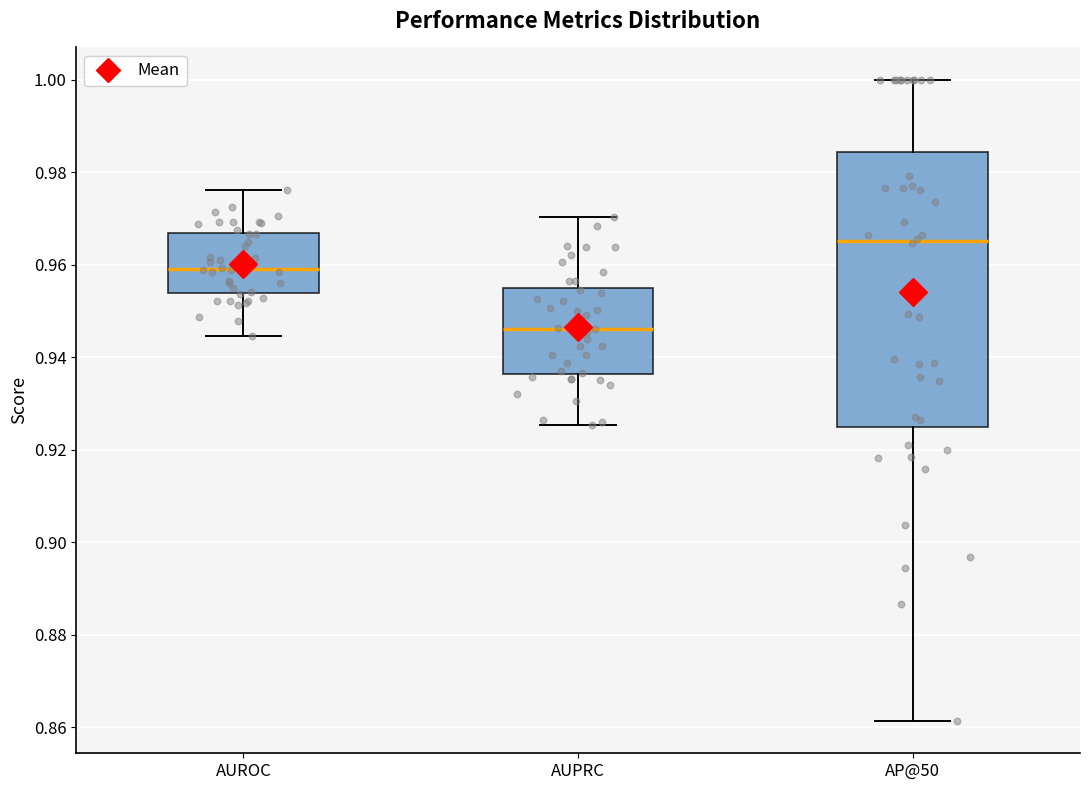

Reading left to right, read every box against the y-axis: the position of its median line, the range the box covers, and the ends of its whiskers. The values are not printed on the chart, so give them approximately, as read against the axis.

AUROC: median 0.960, box 0.954 to 0.966, whiskers 0.944 to 0.976
AUPRC: median 0.946, box 0.936 to 0.954, whiskers 0.926 to 0.970
AP@50: median 0.966, box 0.924 to 0.984, whiskers 0.862 to 1.000